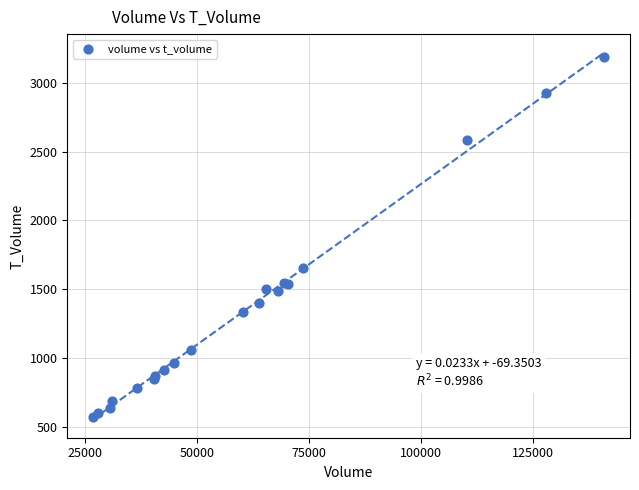

What Y value in the scatter plot is closest to 1880?

1657